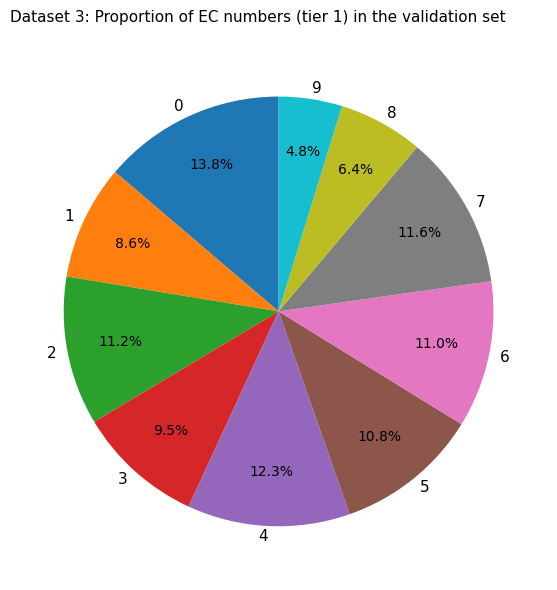

How many segments does this pie chart have?

10